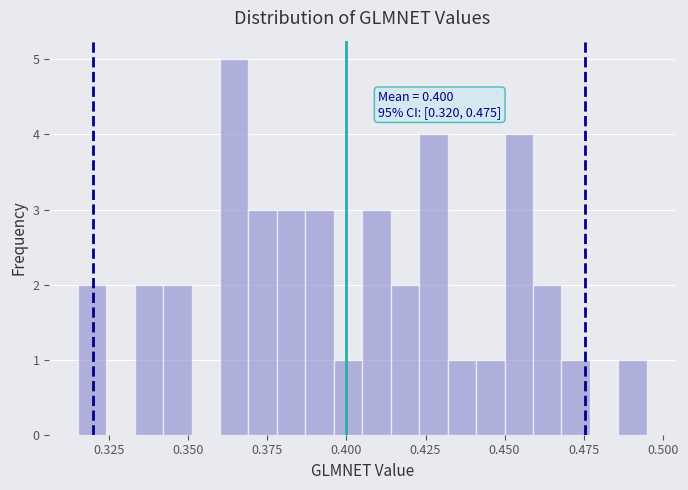

Read against the x-axis, roughly where is the centre of the tallest bar?

0.365